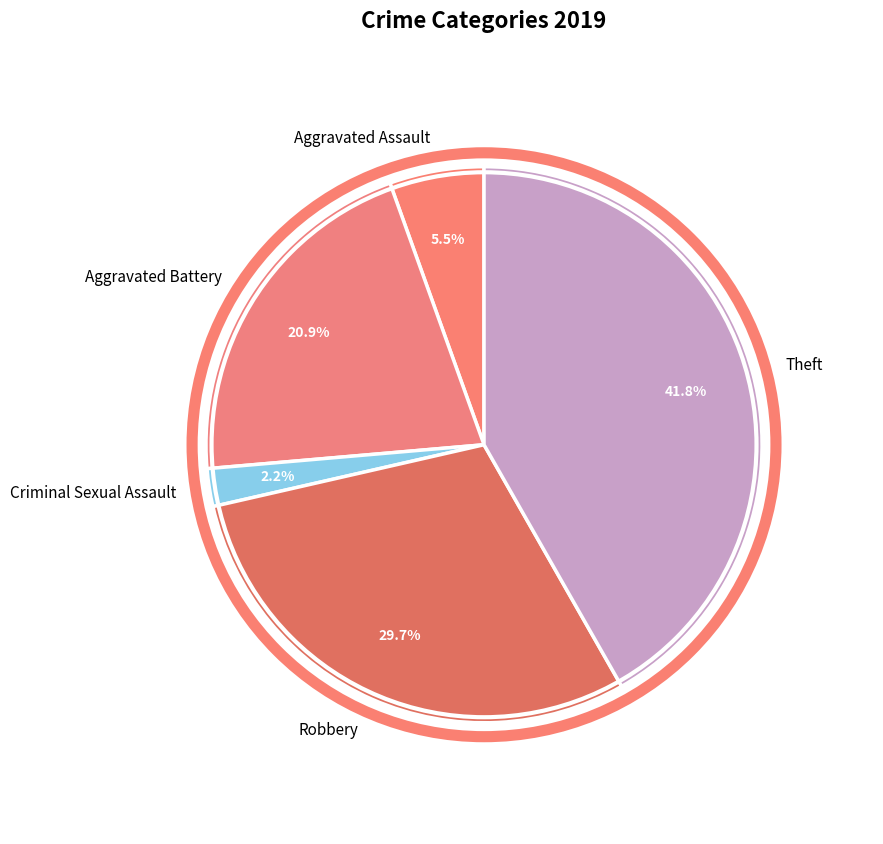

Which slice is the smallest?

Criminal Sexual Assault